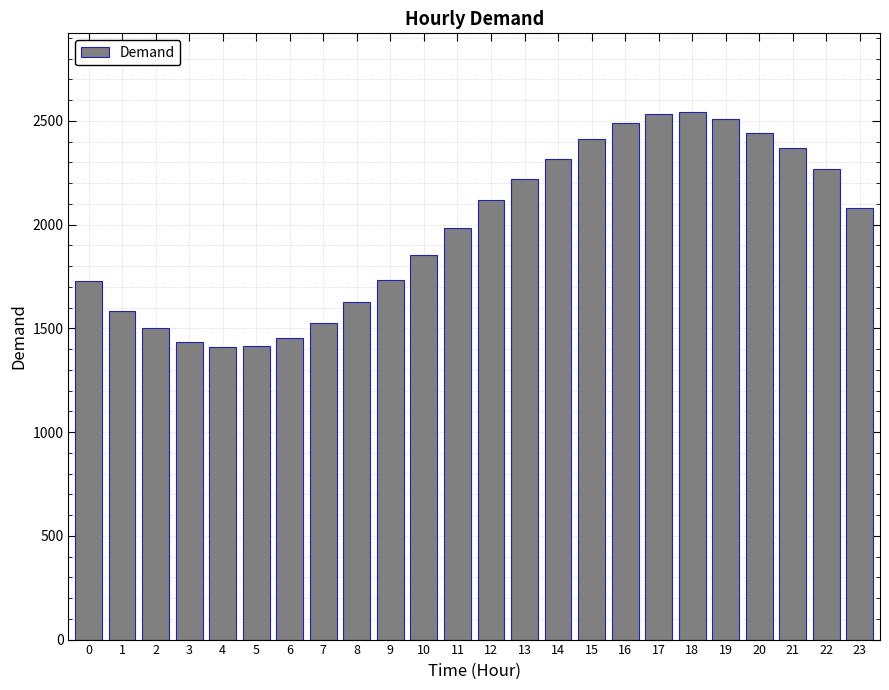

What is the approximate value at 5?

1414.3